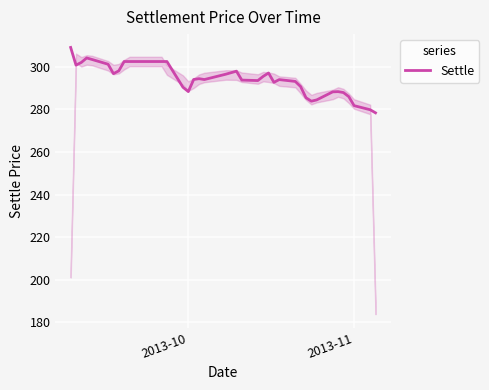

What is the difference between the maximum and minimum values?

30.7